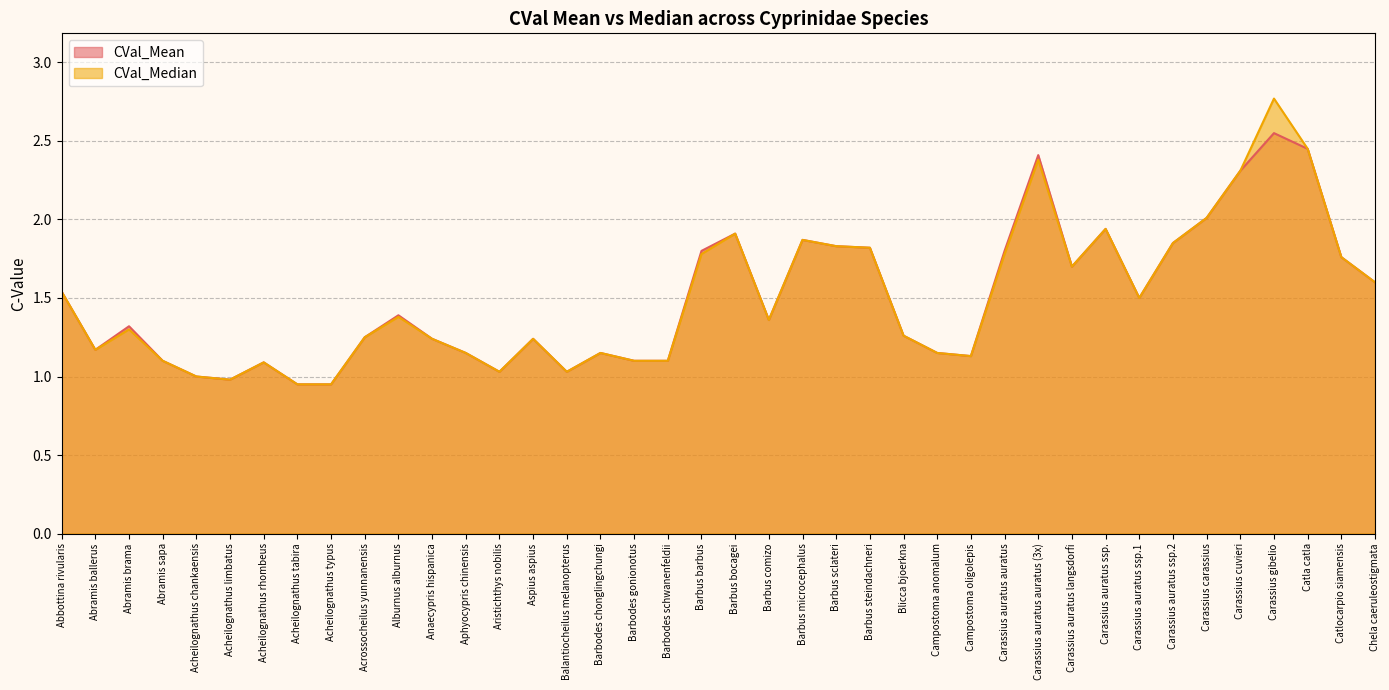

The CVal_Mean series shows 0.2 at Acheilognathus chankaensis. True or false?

False